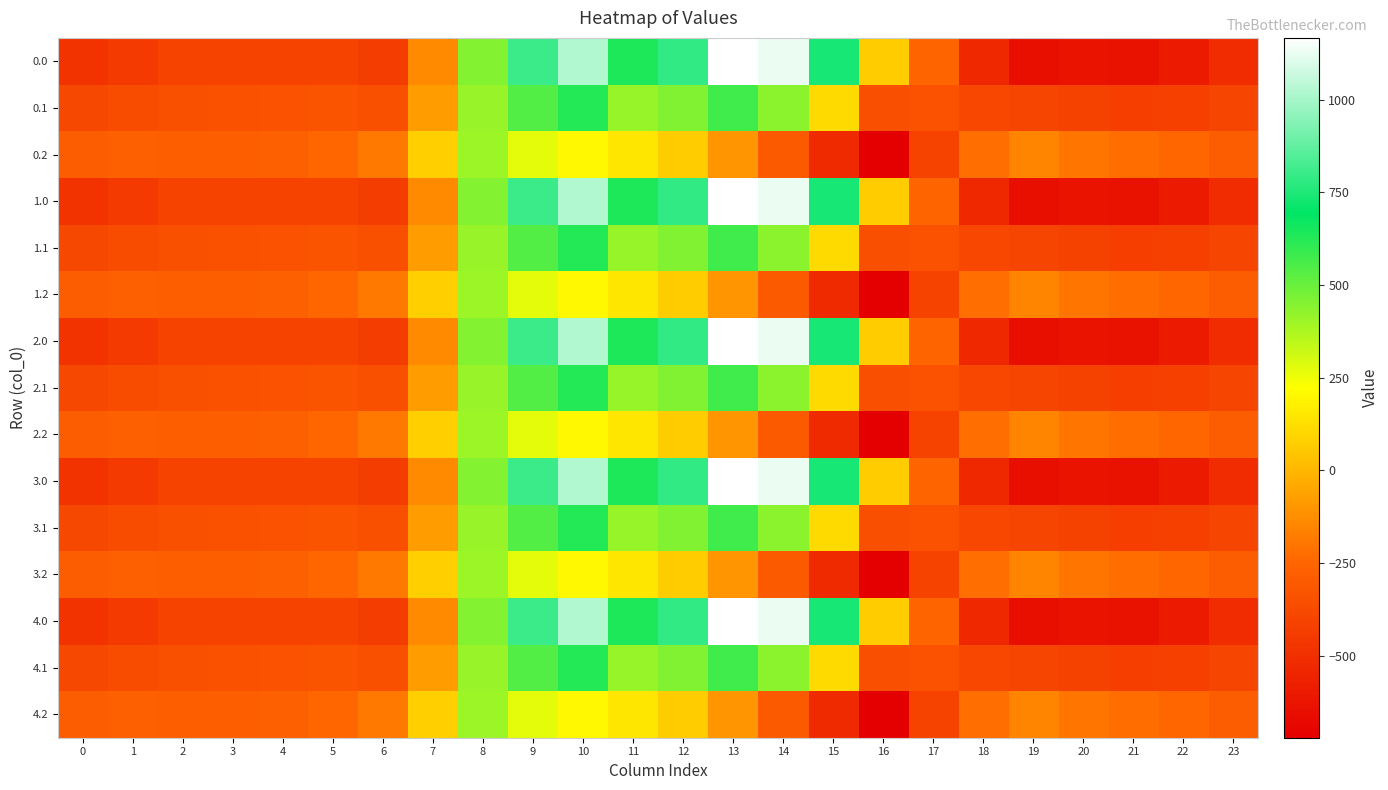

Reading left to right, what are all the values shown in this chart?

0.0: 0=-482.0	1=-449.5	2=-410.3	3=-404.4	4=-404.9	5=-410.8	6=-435.0	7=-136.4	8=454.2	9=804.0	10=1023.2	11=640.9	12=784.4	13=1167.2	14=1128.3	15=739.0	16=67.6	17=-250.3	18=-529.6	19=-644.5	20=-629.9	21=-638.4	22=-592.3	23=-511.3
0.1: 0=-384.6	1=-361.1	2=-347.9	3=-342.7	4=-339.6	5=-329.5	6=-345.2	7=-81.6	8=412.6	9=542.1	10=628.1	11=415.4	12=456.1	13=574.0	14=438.6	15=111.1	16=-353.7	17=-340.1	18=-388.5	19=-399.7	20=-414.5	21=-432.4	22=-419.9	23=-399.4
0.2: 0=-287.1	1=-272.7	2=-285.5	3=-281.0	4=-274.4	5=-248.1	6=-187.1	7=77.9	8=407.2	9=271.1	10=202.5	11=149.1	12=65.2	13=-104.4	14=-301.9	15=-522.2	16=-721.2	17=-409.5	18=-223.1	19=-151.1	20=-199.2	21=-226.4	22=-247.4	23=-287.5
1.0: 0=-482.0	1=-449.5	2=-410.3	3=-404.4	4=-404.9	5=-410.8	6=-435.0	7=-136.4	8=454.2	9=804.0	10=1023.2	11=640.9	12=784.4	13=1167.2	14=1128.3	15=739.0	16=67.6	17=-250.3	18=-529.6	19=-644.5	20=-629.9	21=-638.4	22=-592.3	23=-511.3
1.1: 0=-384.6	1=-361.1	2=-347.9	3=-342.7	4=-339.6	5=-329.5	6=-345.2	7=-81.6	8=412.6	9=542.1	10=628.1	11=415.4	12=456.1	13=574.0	14=438.6	15=111.1	16=-353.7	17=-340.1	18=-388.5	19=-399.7	20=-414.5	21=-432.4	22=-419.9	23=-399.4
1.2: 0=-287.1	1=-272.7	2=-285.5	3=-281.0	4=-274.4	5=-248.1	6=-187.1	7=77.9	8=407.2	9=271.1	10=202.5	11=149.1	12=65.2	13=-104.4	14=-301.9	15=-522.2	16=-721.2	17=-409.5	18=-223.1	19=-151.1	20=-199.2	21=-226.4	22=-247.4	23=-287.5
2.0: 0=-482.0	1=-449.5	2=-410.3	3=-404.4	4=-404.9	5=-410.8	6=-435.0	7=-136.4	8=454.2	9=804.0	10=1023.2	11=640.9	12=784.4	13=1167.2	14=1128.3	15=739.0	16=67.6	17=-250.3	18=-529.6	19=-644.5	20=-629.9	21=-638.4	22=-592.3	23=-511.3
2.1: 0=-384.6	1=-361.1	2=-347.9	3=-342.7	4=-339.6	5=-329.5	6=-345.2	7=-81.6	8=412.6	9=542.1	10=628.1	11=415.4	12=456.1	13=574.0	14=438.6	15=111.1	16=-353.7	17=-340.1	18=-388.5	19=-399.7	20=-414.5	21=-432.4	22=-419.9	23=-399.4
2.2: 0=-287.1	1=-272.7	2=-285.5	3=-281.0	4=-274.4	5=-248.1	6=-187.1	7=77.9	8=407.2	9=271.1	10=202.5	11=149.1	12=65.2	13=-104.4	14=-301.9	15=-522.2	16=-721.2	17=-409.5	18=-223.1	19=-151.1	20=-199.2	21=-226.4	22=-247.4	23=-287.5
3.0: 0=-482.0	1=-449.5	2=-410.3	3=-404.4	4=-404.9	5=-410.8	6=-435.0	7=-136.4	8=454.2	9=804.0	10=1023.2	11=640.9	12=784.4	13=1167.2	14=1128.3	15=739.0	16=67.6	17=-250.3	18=-529.6	19=-644.5	20=-629.9	21=-638.4	22=-592.3	23=-511.3
3.1: 0=-384.6	1=-361.1	2=-347.9	3=-342.7	4=-339.6	5=-329.5	6=-345.2	7=-81.6	8=412.6	9=542.1	10=628.1	11=415.4	12=456.1	13=574.0	14=438.6	15=111.1	16=-353.7	17=-340.1	18=-388.5	19=-399.7	20=-414.5	21=-432.4	22=-419.9	23=-399.4
3.2: 0=-287.1	1=-272.7	2=-285.5	3=-281.0	4=-274.4	5=-248.1	6=-187.1	7=77.9	8=407.2	9=271.1	10=202.5	11=149.1	12=65.2	13=-104.4	14=-301.9	15=-522.2	16=-721.2	17=-409.5	18=-223.1	19=-151.1	20=-199.2	21=-226.4	22=-247.4	23=-287.5
4.0: 0=-482.0	1=-449.5	2=-410.3	3=-404.4	4=-404.9	5=-410.8	6=-435.0	7=-136.4	8=454.2	9=804.0	10=1023.2	11=640.9	12=784.4	13=1167.2	14=1128.3	15=739.0	16=67.6	17=-250.3	18=-529.6	19=-644.5	20=-629.9	21=-638.4	22=-592.3	23=-511.3
4.1: 0=-384.6	1=-361.1	2=-347.9	3=-342.7	4=-339.6	5=-329.5	6=-345.2	7=-81.6	8=412.6	9=542.1	10=628.1	11=415.4	12=456.1	13=574.0	14=438.6	15=111.1	16=-353.7	17=-340.1	18=-388.5	19=-399.7	20=-414.5	21=-432.4	22=-419.9	23=-399.4
4.2: 0=-287.1	1=-272.7	2=-285.5	3=-281.0	4=-274.4	5=-248.1	6=-187.1	7=77.9	8=407.2	9=271.1	10=202.5	11=149.1	12=65.2	13=-104.4	14=-301.9	15=-522.2	16=-721.2	17=-409.5	18=-223.1	19=-151.1	20=-199.2	21=-226.4	22=-247.4	23=-287.5